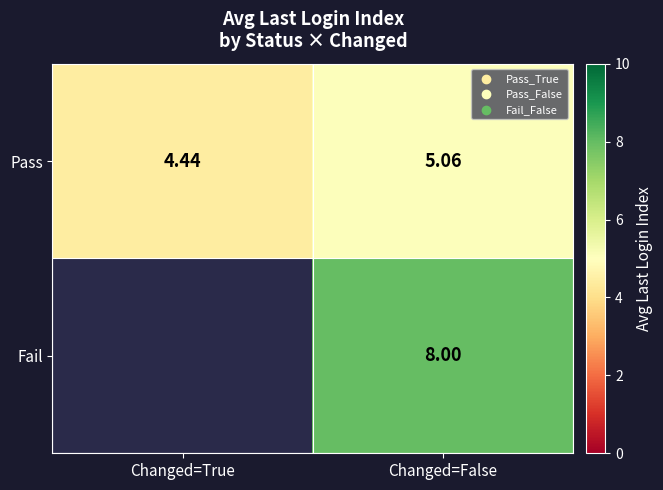

Which category has the lowest value in the Pass series?

Changed=True